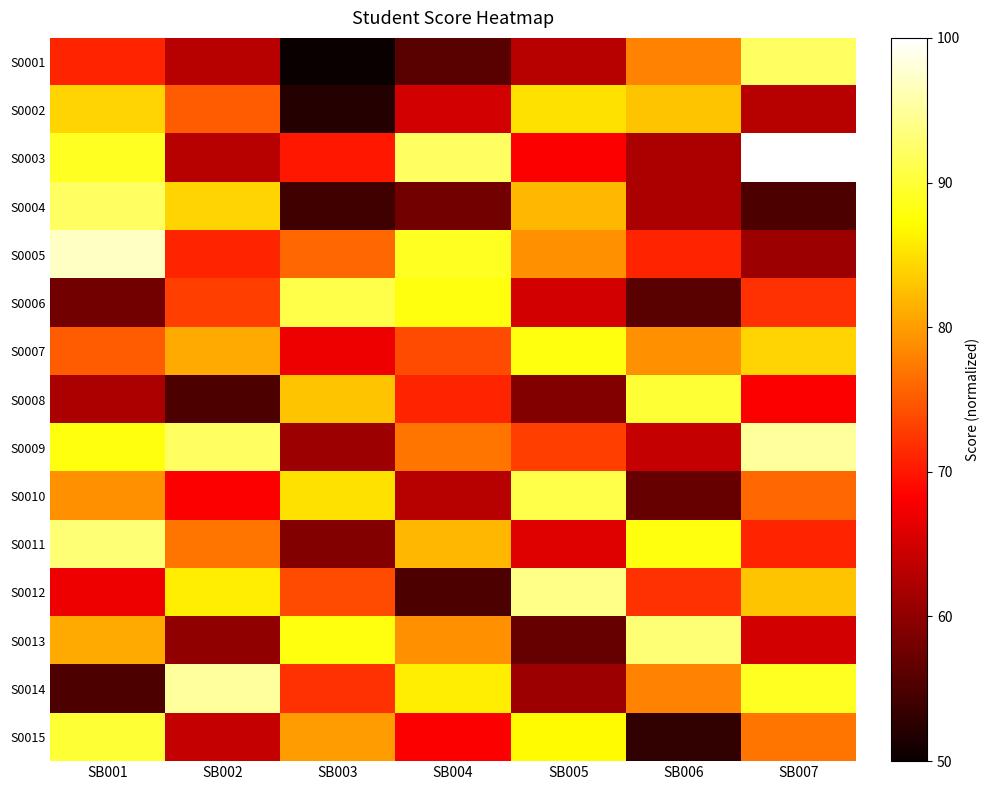

Reading left to right, what are all the values shown in this chart?

S0001: SB001=0.4	SB002=0.3	SB003=0.0	SB004=0.1	SB005=0.3	SB006=0.6	SB007=0.8
S0002: SB001=0.7	SB002=0.5	SB003=0.0	SB004=0.3	SB005=0.7	SB006=0.7	SB007=0.3
S0003: SB001=0.8	SB002=0.3	SB003=0.4	SB004=0.8	SB005=0.4	SB006=0.2	SB007=1.0
S0004: SB001=0.8	SB002=0.7	SB003=0.1	SB004=0.2	SB005=0.6	SB006=0.2	SB007=0.1
S0005: SB001=0.9	SB002=0.4	SB003=0.5	SB004=0.8	SB005=0.6	SB006=0.4	SB007=0.2
S0006: SB001=0.2	SB002=0.5	SB003=0.8	SB004=0.8	SB005=0.3	SB006=0.1	SB007=0.4
S0007: SB001=0.5	SB002=0.6	SB003=0.3	SB004=0.5	SB005=0.8	SB006=0.6	SB007=0.7
S0008: SB001=0.2	SB002=0.1	SB003=0.7	SB004=0.4	SB005=0.2	SB006=0.8	SB007=0.4
S0009: SB001=0.8	SB002=0.8	SB003=0.2	SB004=0.5	SB005=0.5	SB006=0.3	SB007=0.9
S0010: SB001=0.6	SB002=0.4	SB003=0.7	SB004=0.3	SB005=0.8	SB006=0.1	SB007=0.5
S0011: SB001=0.9	SB002=0.5	SB003=0.2	SB004=0.6	SB005=0.3	SB006=0.8	SB007=0.4
S0012: SB001=0.3	SB002=0.7	SB003=0.5	SB004=0.1	SB005=0.9	SB006=0.4	SB007=0.7
S0013: SB001=0.6	SB002=0.2	SB003=0.8	SB004=0.6	SB005=0.1	SB006=0.9	SB007=0.3
S0014: SB001=0.1	SB002=0.9	SB003=0.4	SB004=0.7	SB005=0.2	SB006=0.6	SB007=0.8
S0015: SB001=0.8	SB002=0.3	SB003=0.6	SB004=0.4	SB005=0.7	SB006=0.1	SB007=0.5